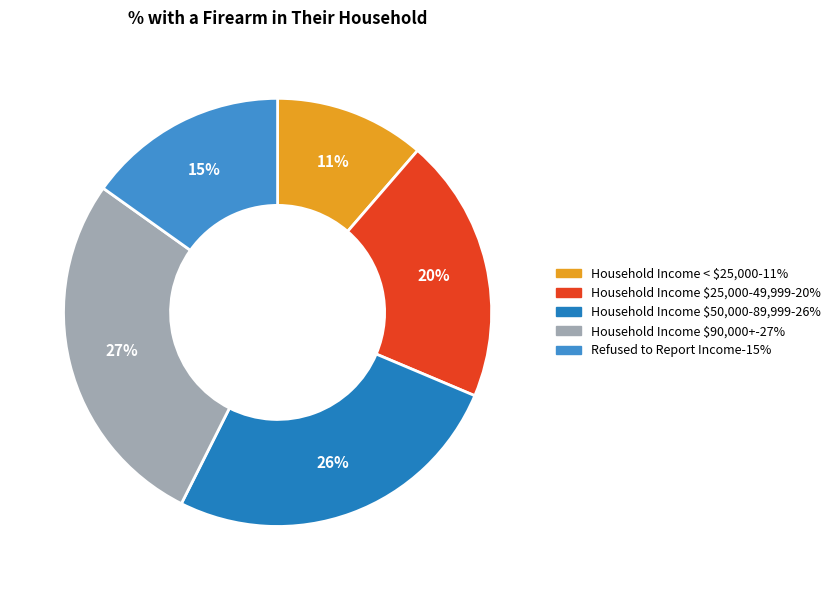

Rank the categories by value from lowest to highest.

Household Income < $25,000, Refused to Report Income, Household Income $25,000-49,999, Household Income $50,000-89,999, Household Income $90,000+